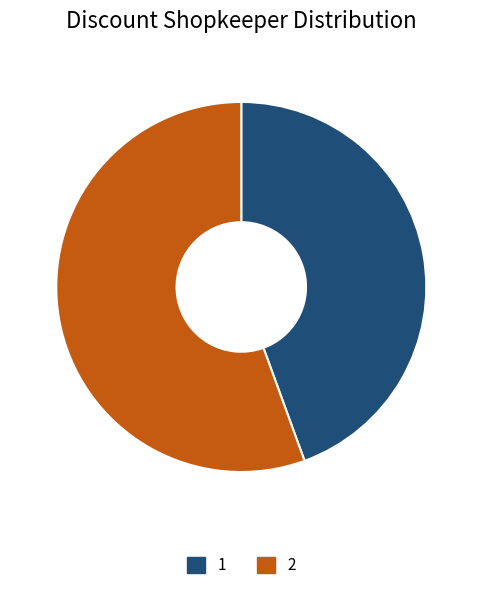

Is the sum of 1 and 2 greater than half?

Yes